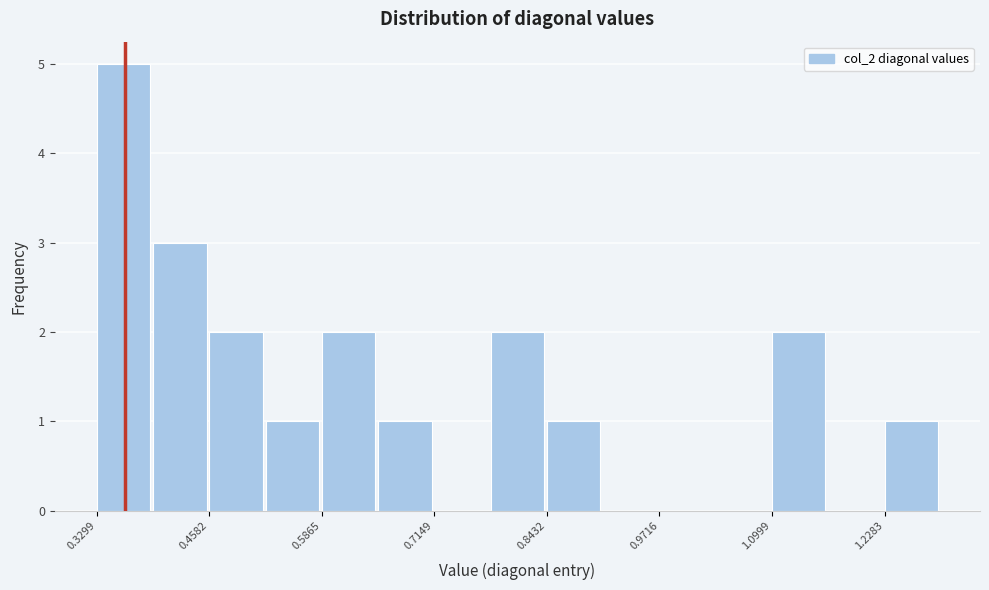

Read against the x-axis, roughly where is the centre of the tallest bar?

0.36